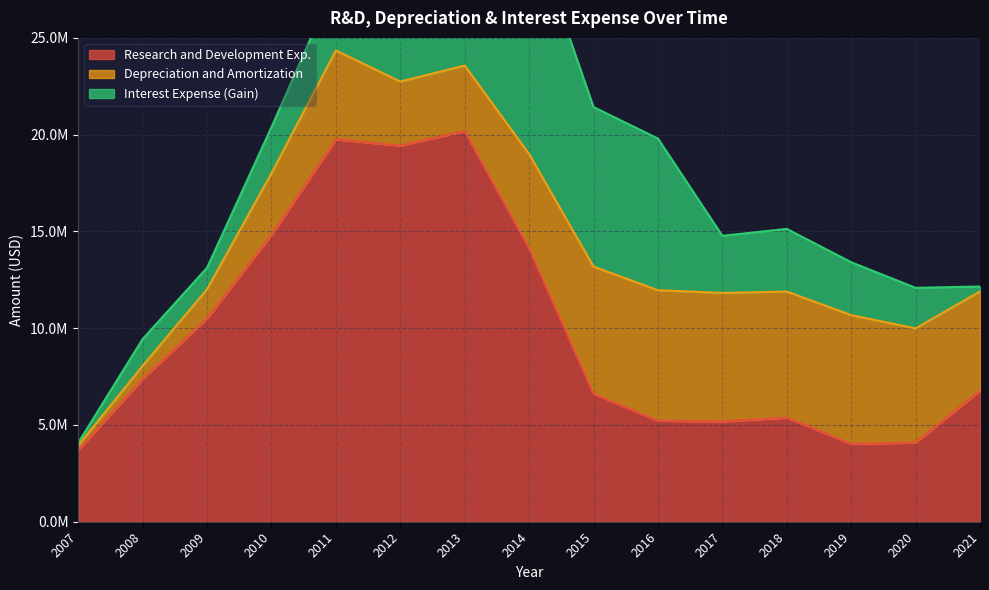

How many intersections are there between Interest Expense (Gain) and Depreciation and Amortization?

4